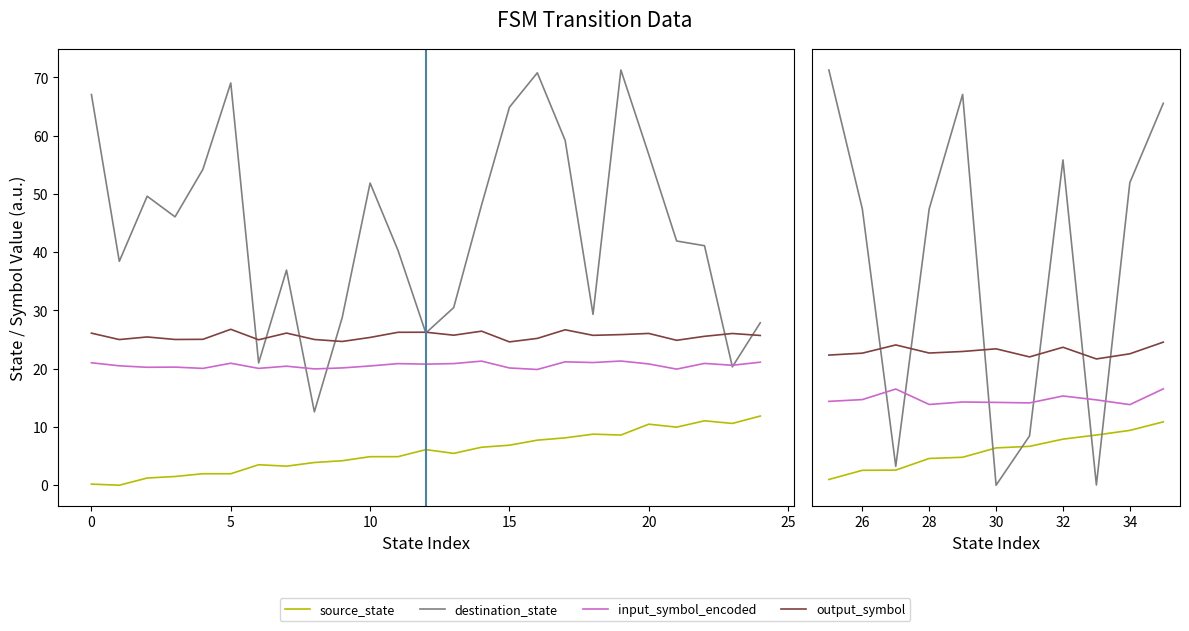

True or false: output_symbol has more than 2 points higher than both neighbors.

True